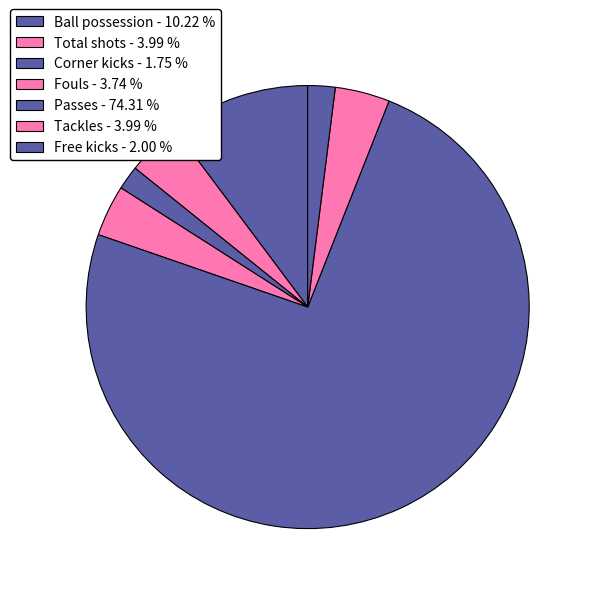

How many slices are in this pie chart?

7